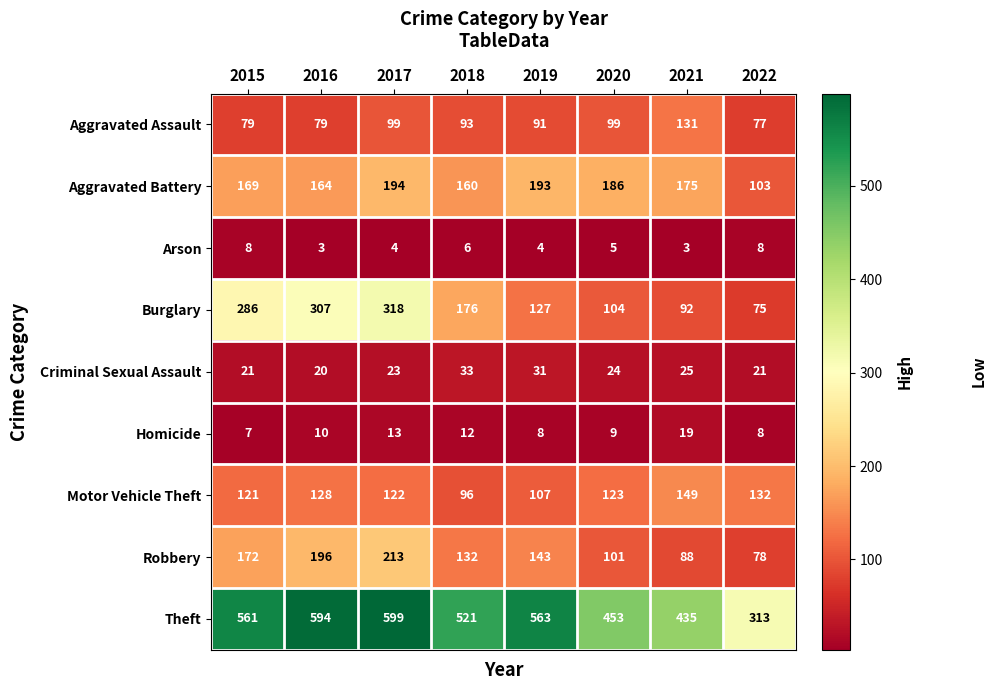

Which series has the widest spread of values?

Theft